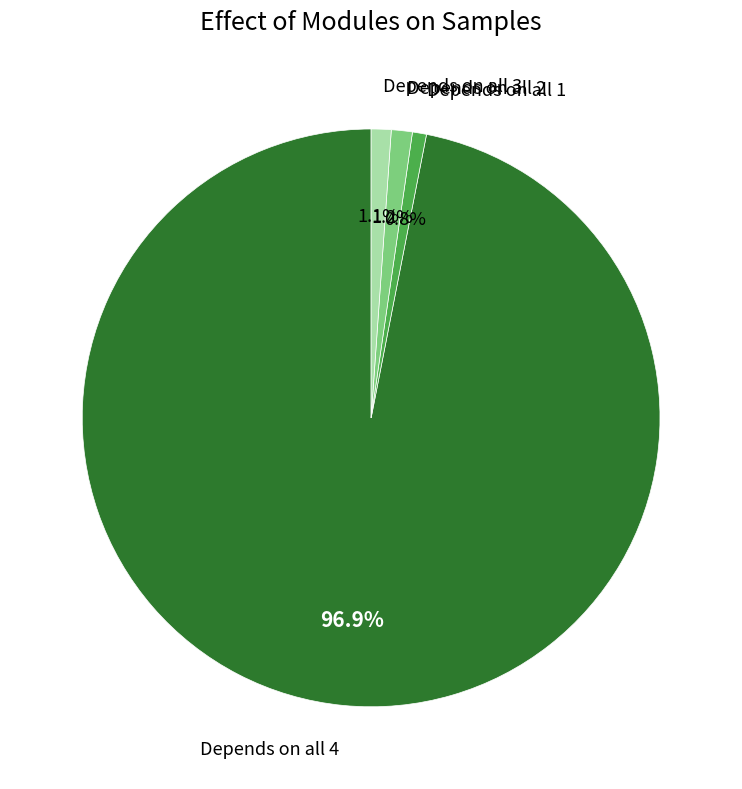

What portion of the pie excludes Depends on all 3?

98.9%